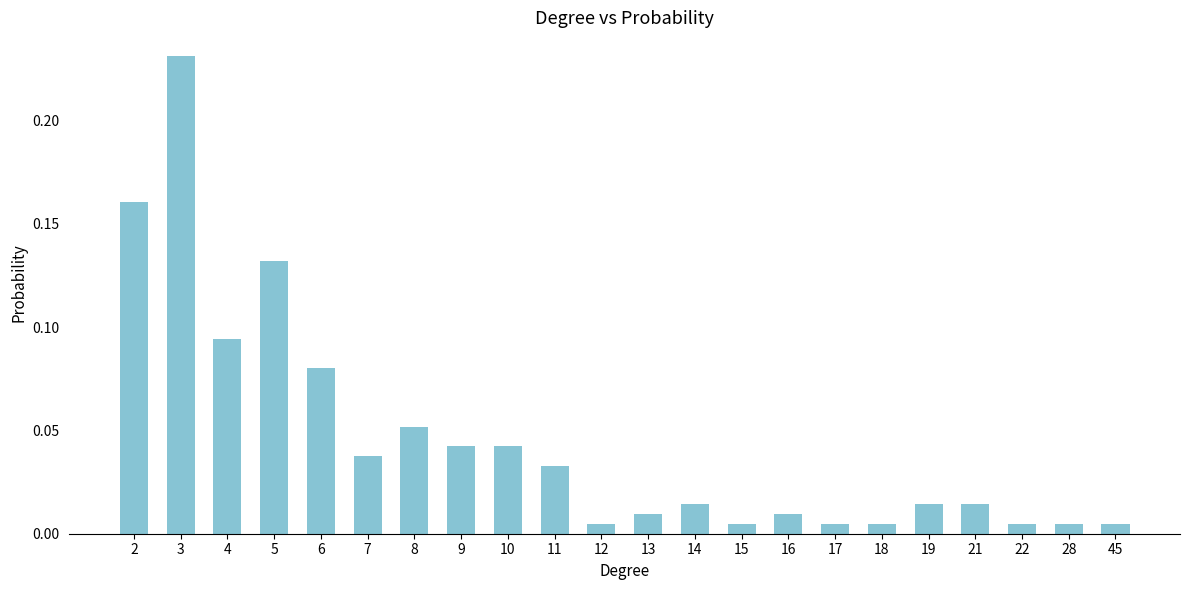

What is the sum of all values?

1.0